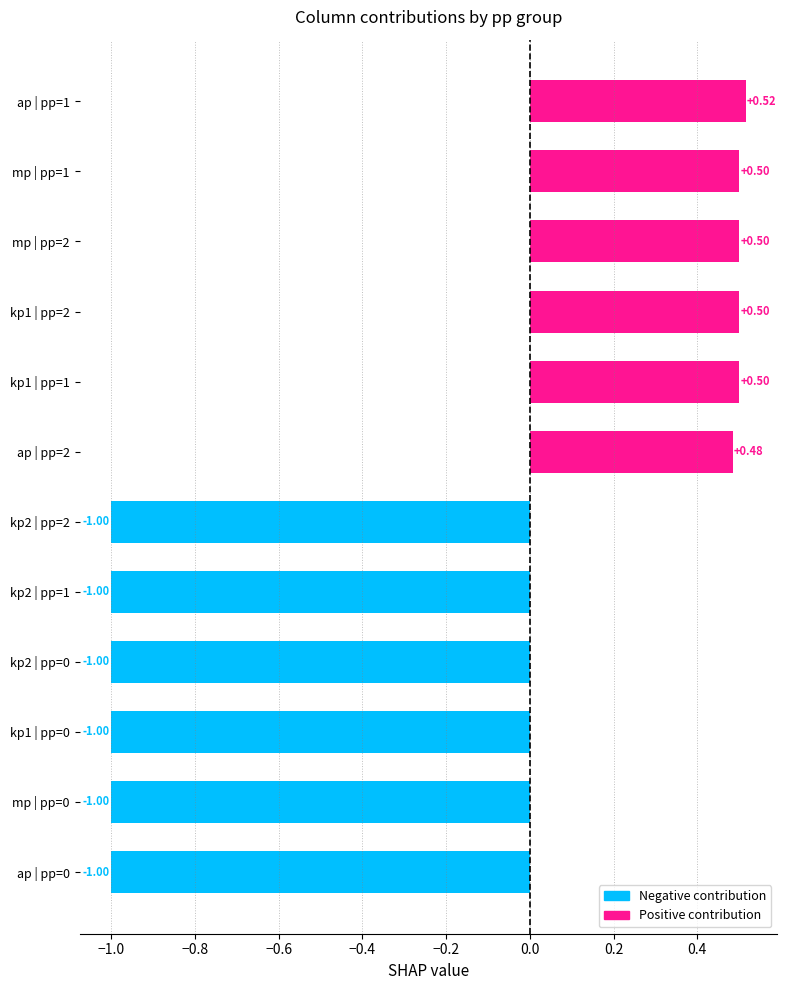

What is the average value?

-0.2